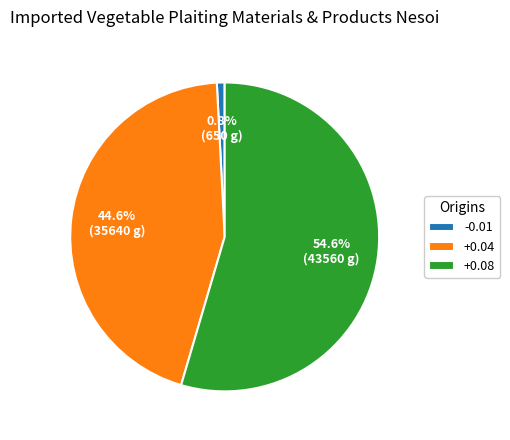

What percentage is NOT represented by -0.01?

99.2%